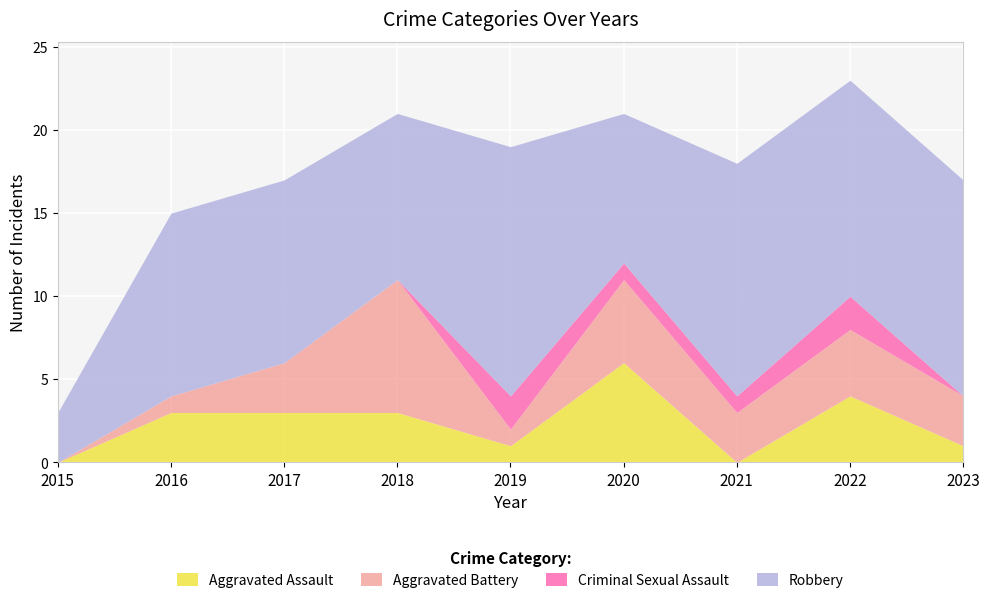

Count the number of categories in the chart.

9